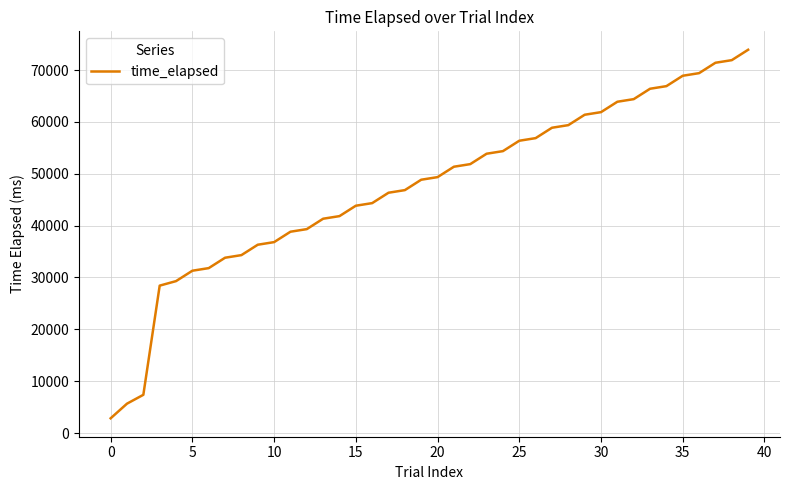

What is the minimum value shown in the chart?

2844